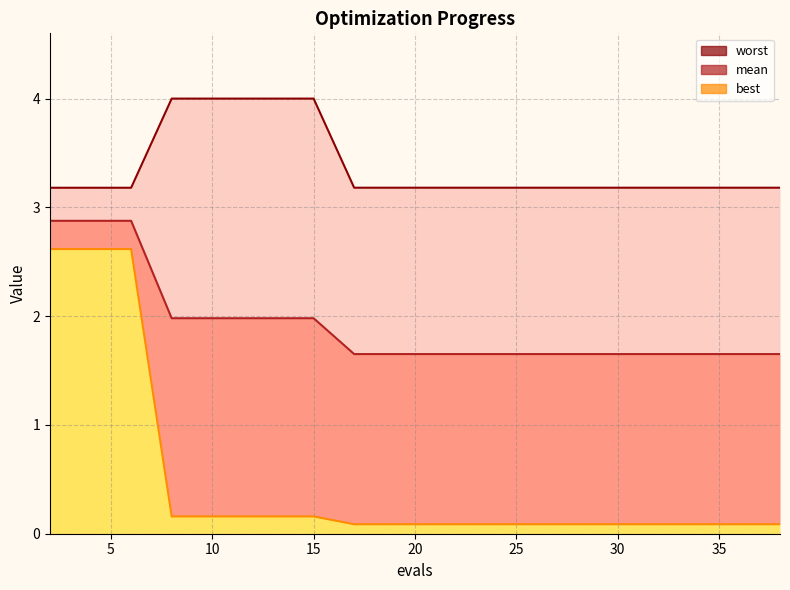

Rank the categories by mean value from lowest to highest.

17, 19, 21, 23, 25, 27, 29, 31, 33, 35, 36, 38, 8, 10, 12, 14, 15, 2, 4, 6